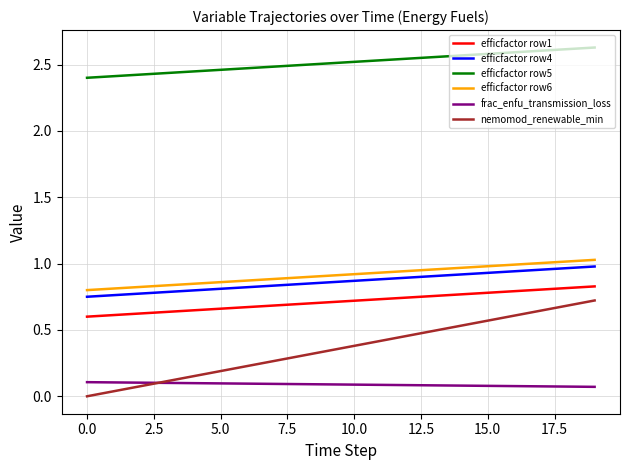

Which series has the largest total across all categories?

efficfactor row5